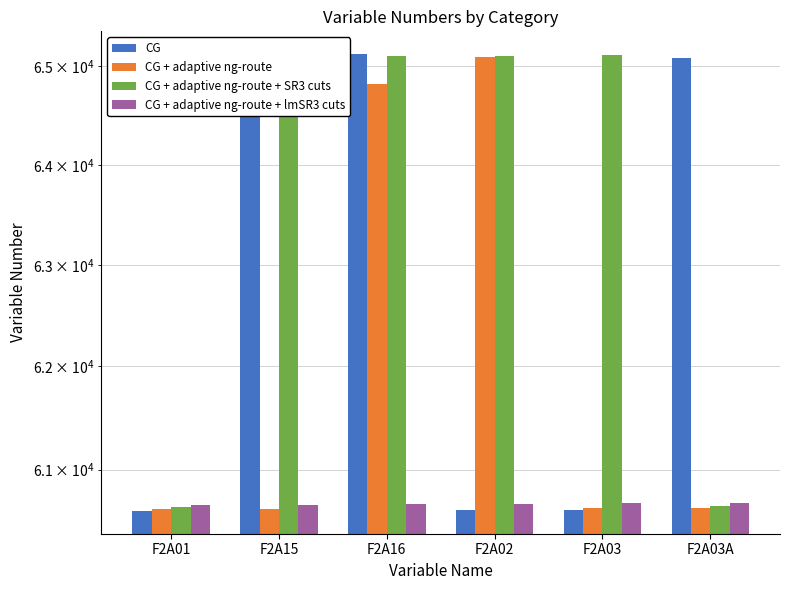

What is the label of the 5th bar from the right?

F2A15